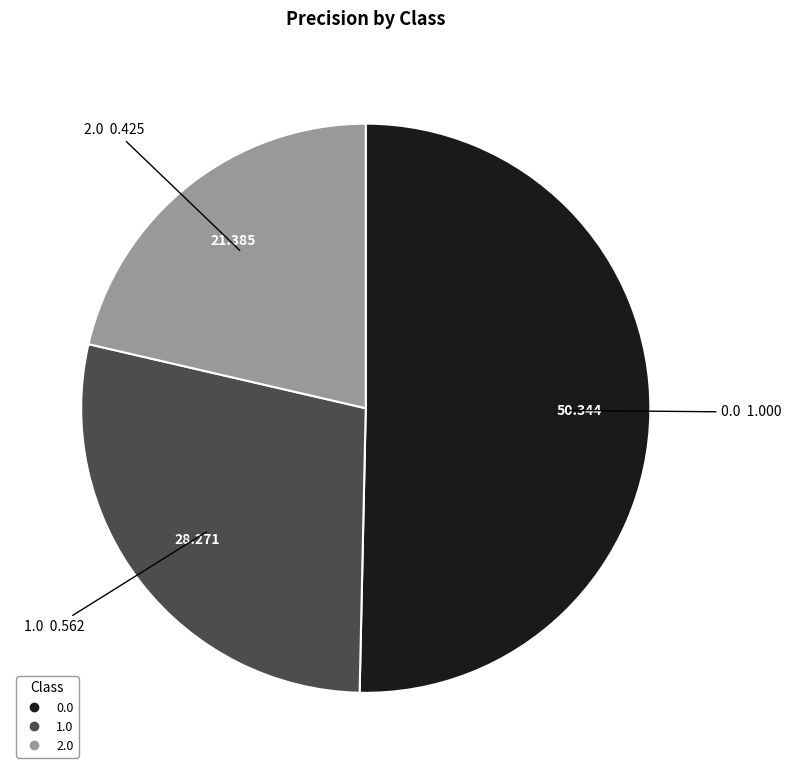

Which has a higher value, 1.0 or 2.0?

1.0